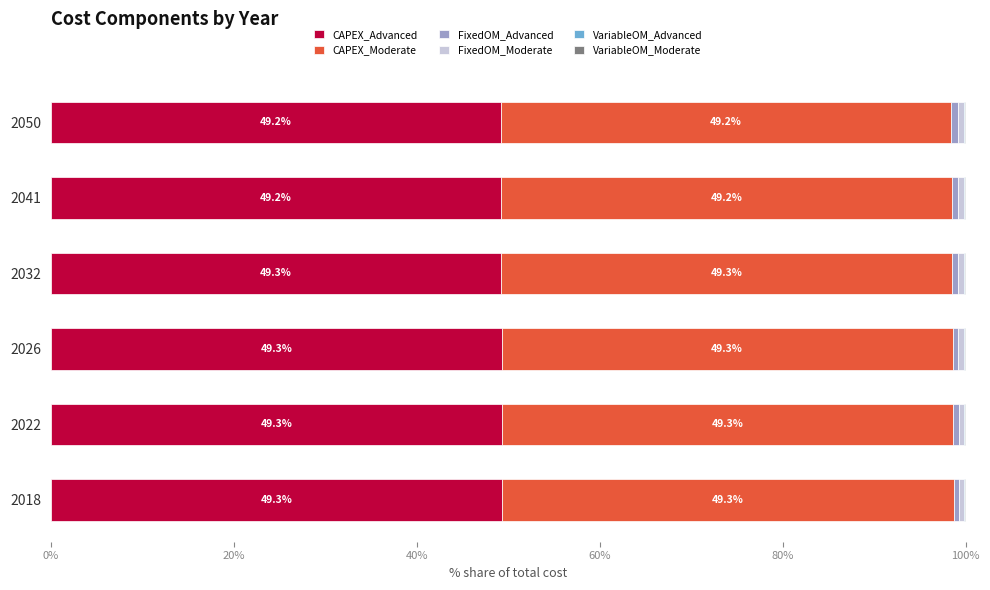

Count the CAPEX_Advanced values in the range 49 to 50.

6